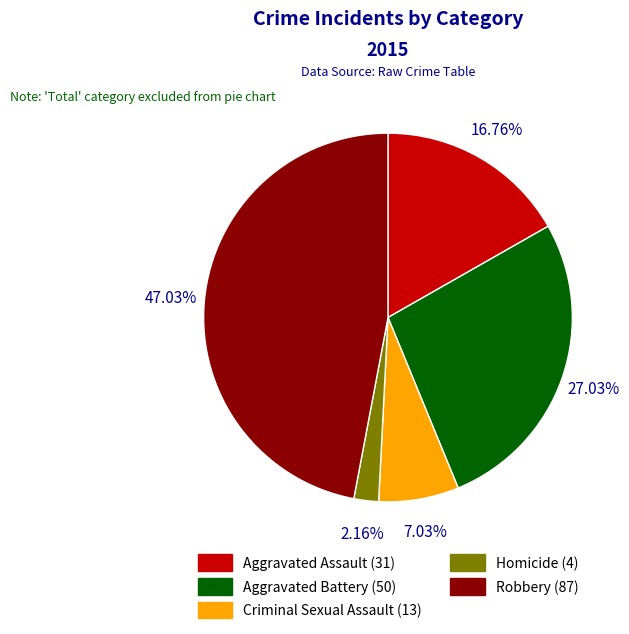

Is Aggravated Assault the majority of the pie?

No